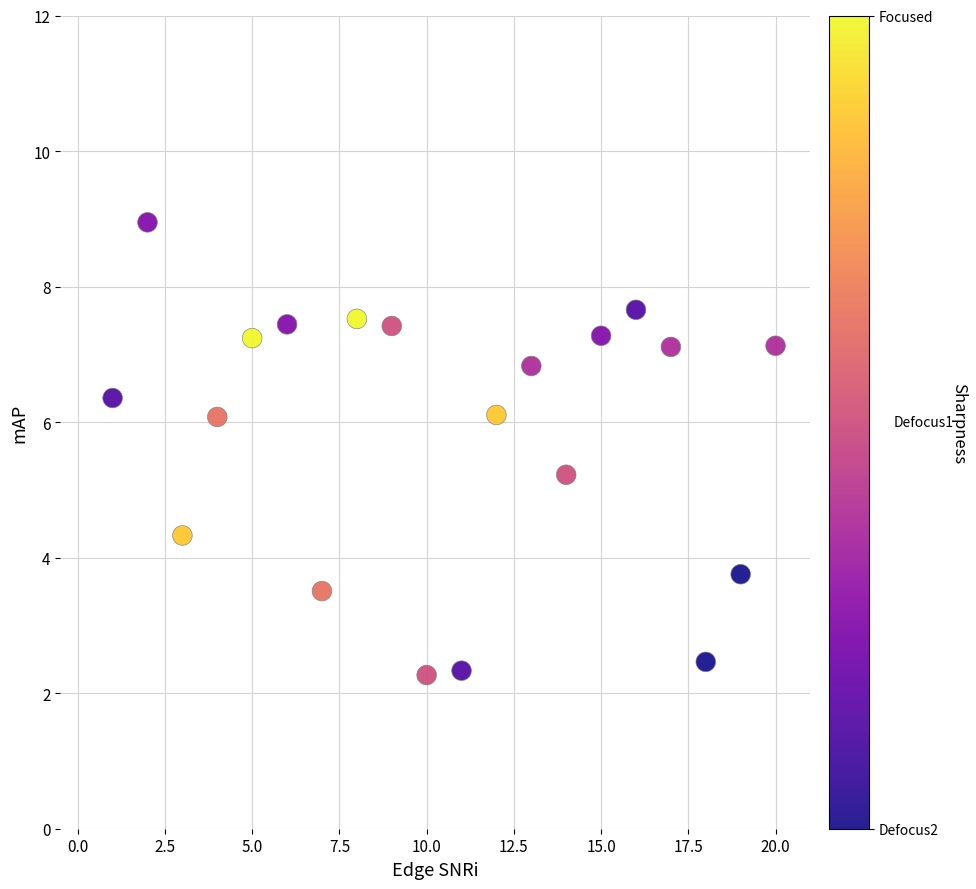

What is the range of X values (max minus min)?

19.0